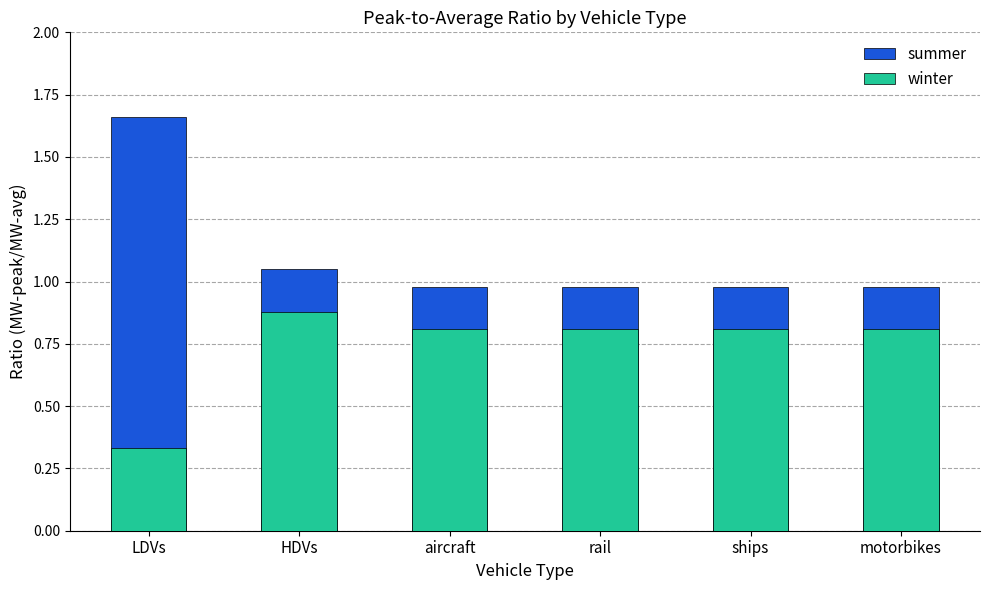

What is the value of the summer bar at the 1st from the left?

1.7